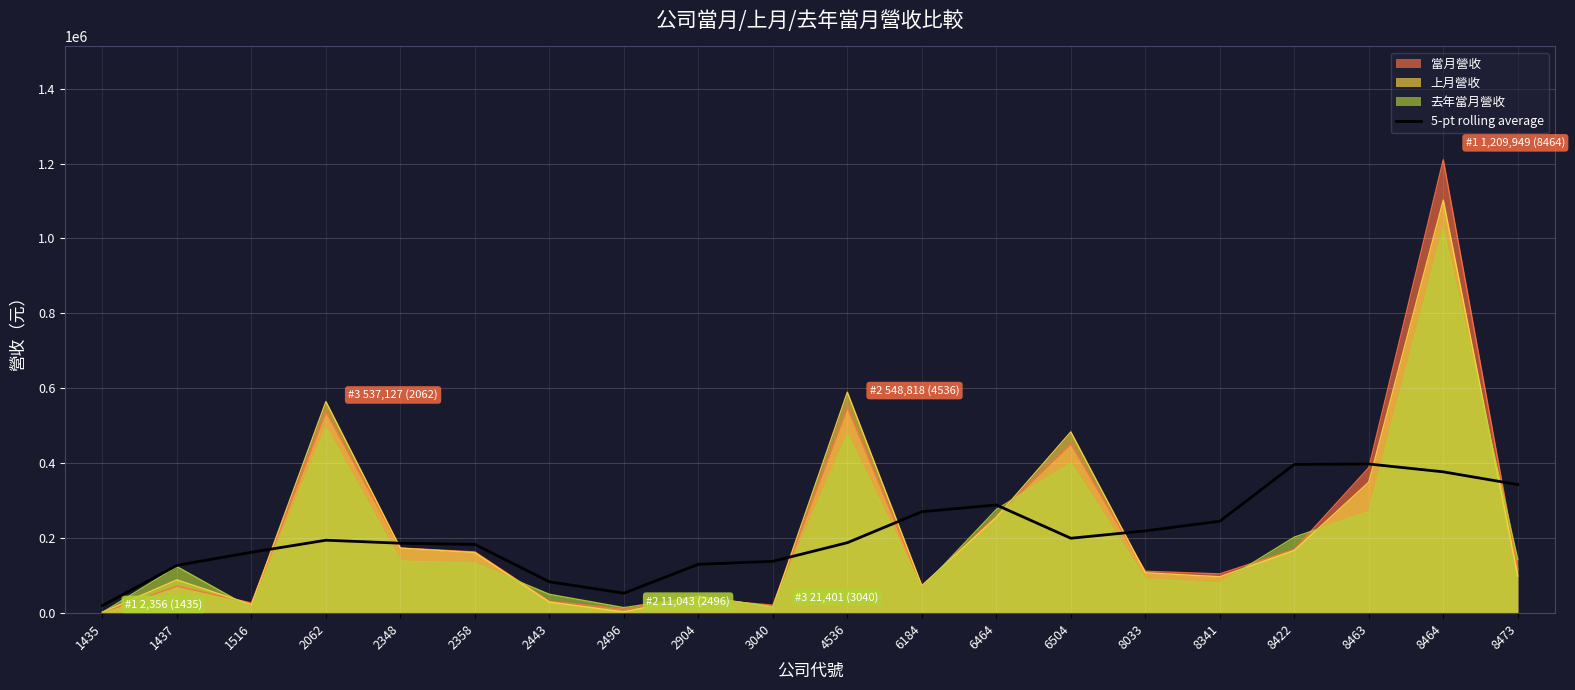

What is the maximum value shown in the chart?

1209949.0